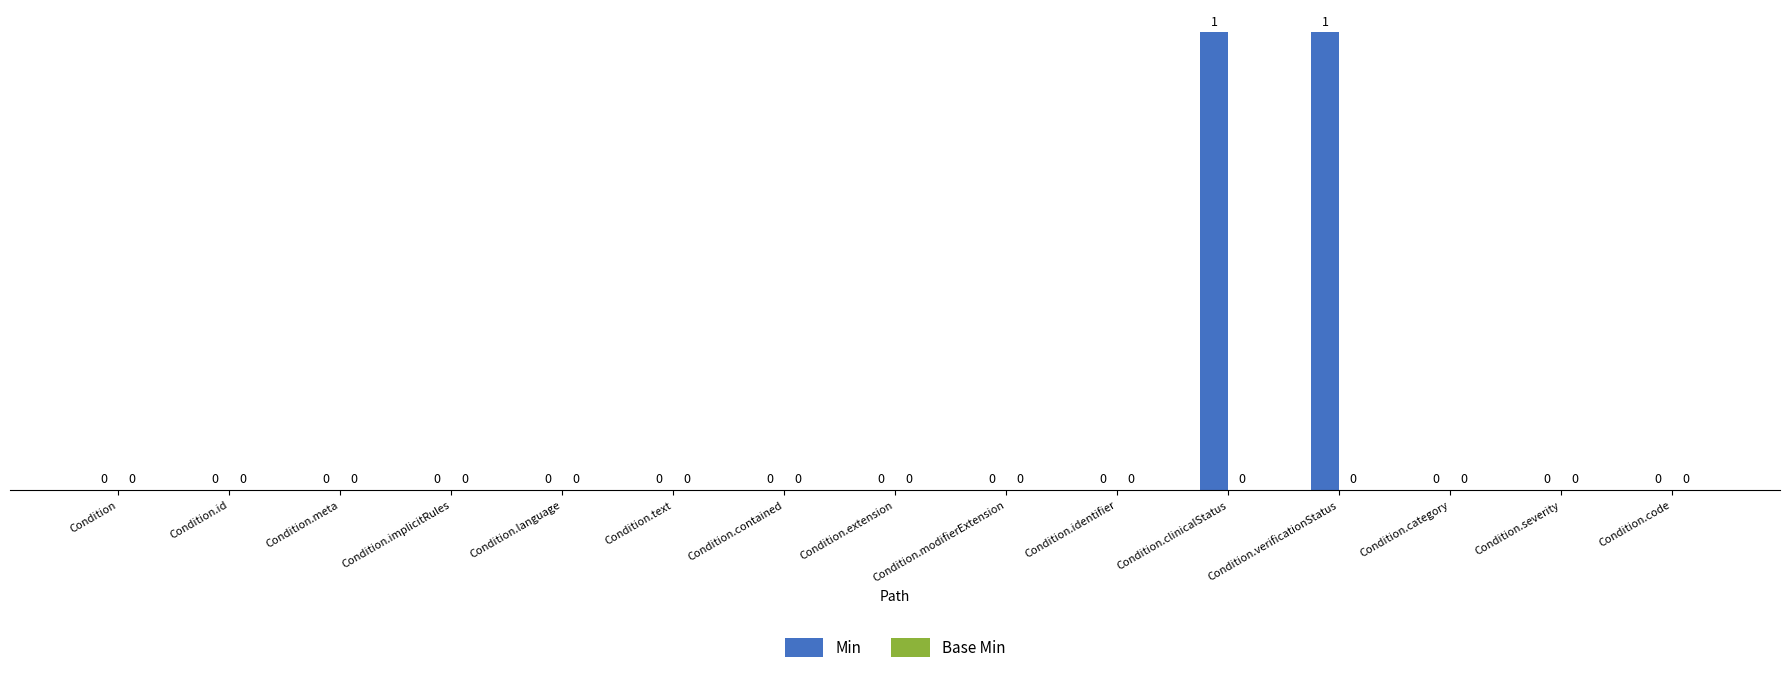

Between Condition.language and Condition.verificationStatus, which is larger?

Condition.verificationStatus